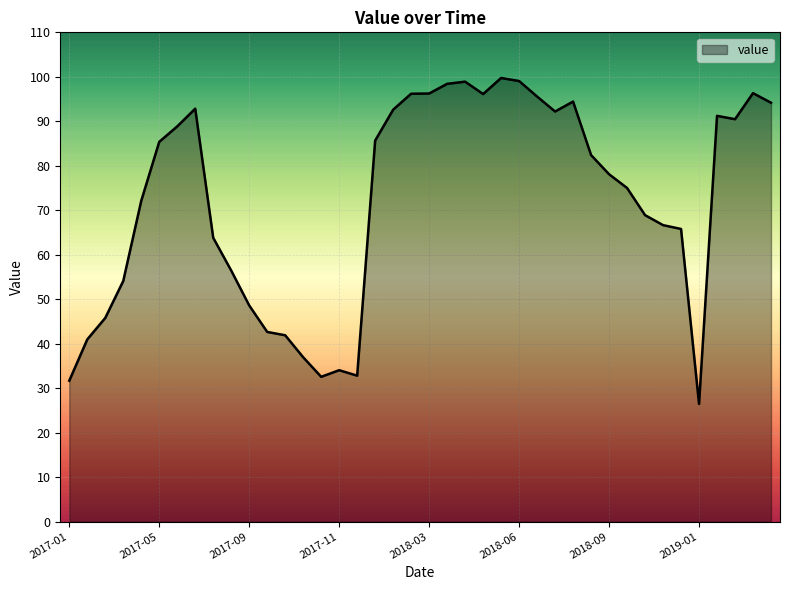

What is the maximum value shown in the chart?

99.7